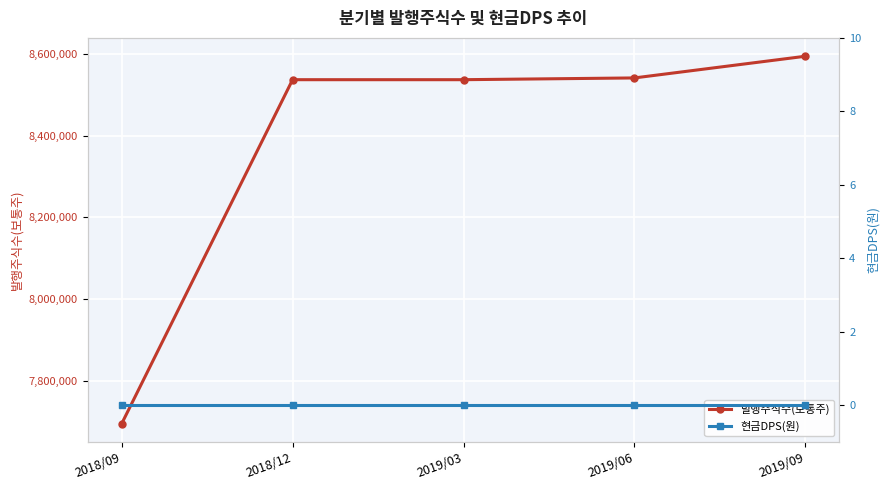

List the labels in order of 발행주식수(보통주) value, largest first.

2019/09, 2019/06, 2018/12, 2019/03, 2018/09